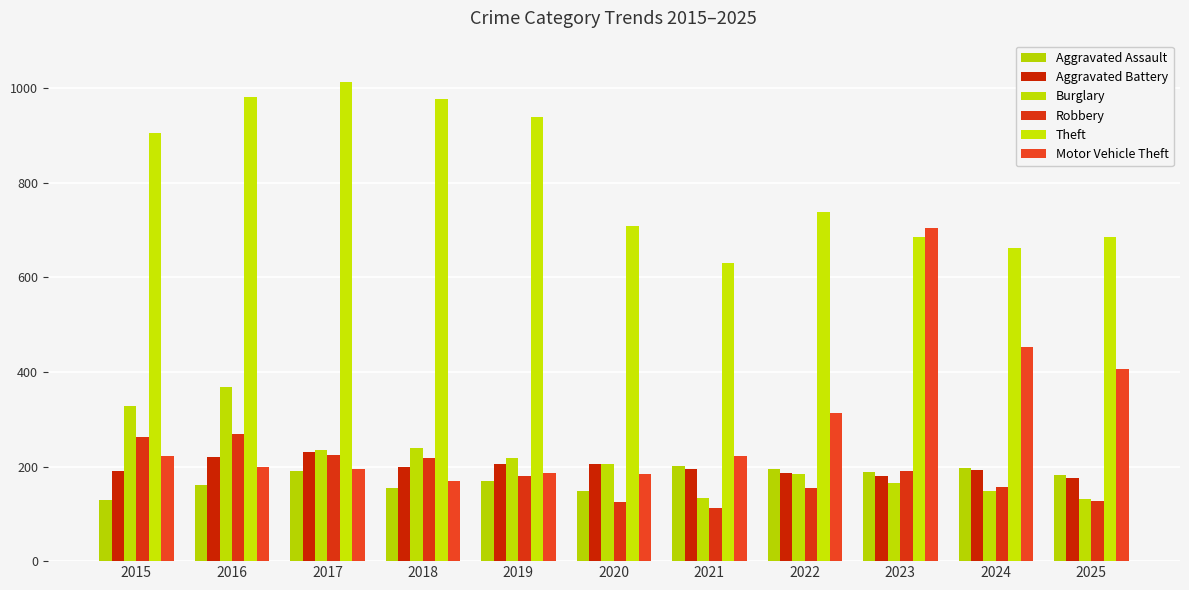

What is the value of the Motor Vehicle Theft bar at the 4th from the left?

169